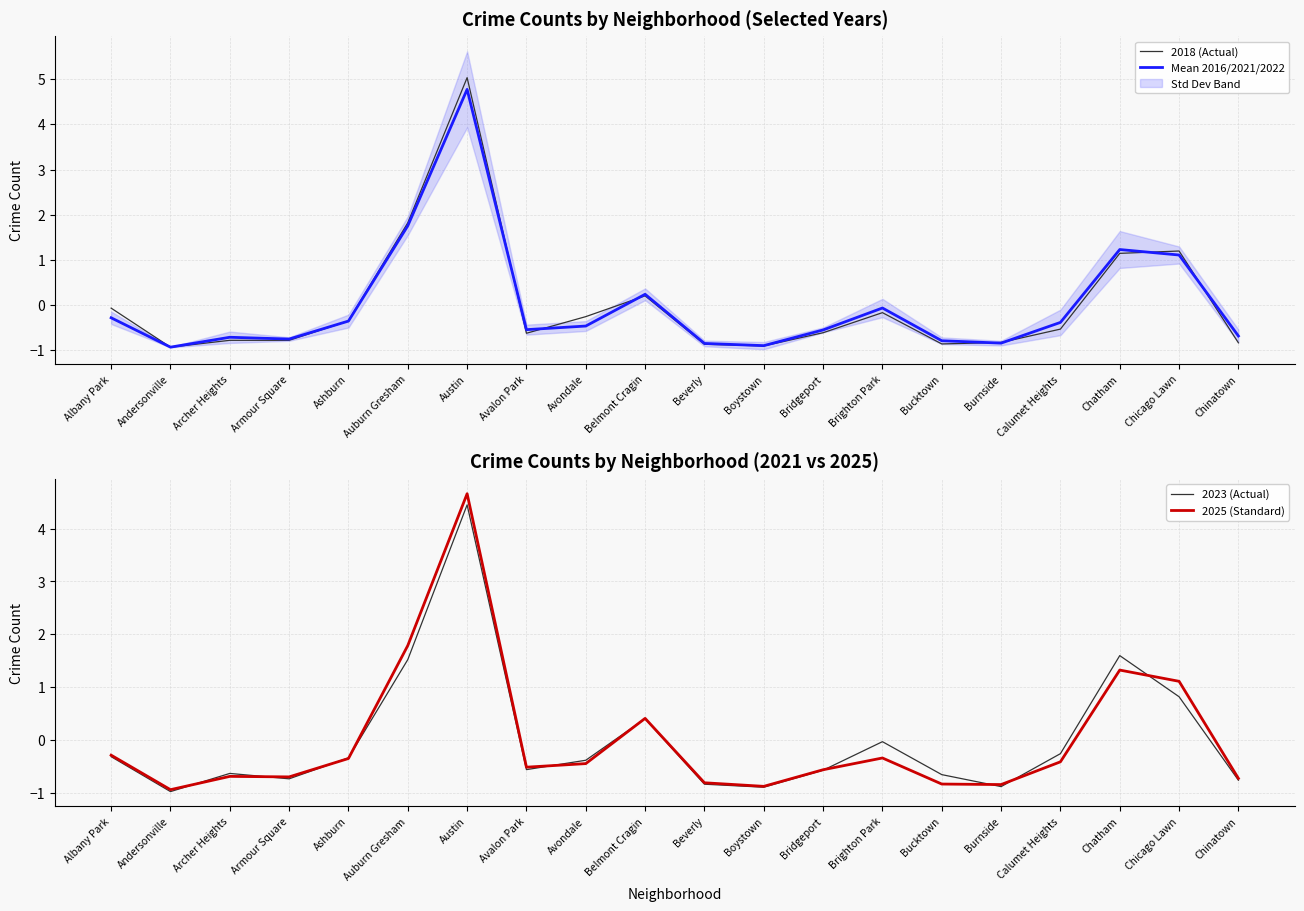

At how many categories does at least one series exceed 1?

4